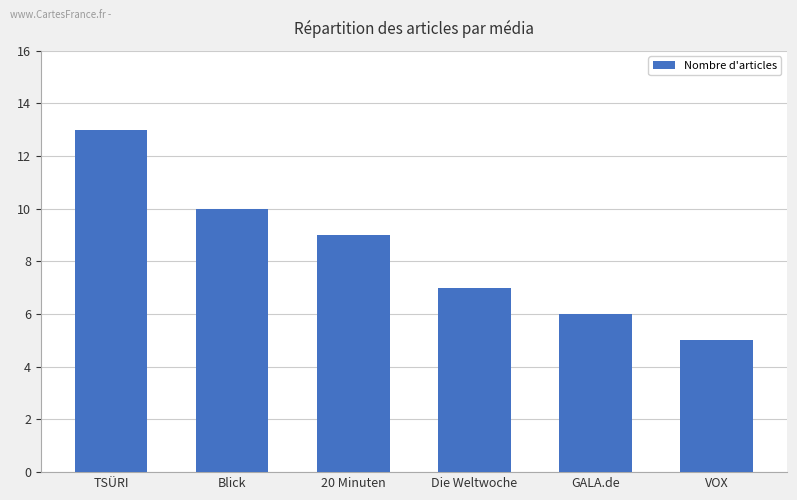

Read the value at Blick.

10